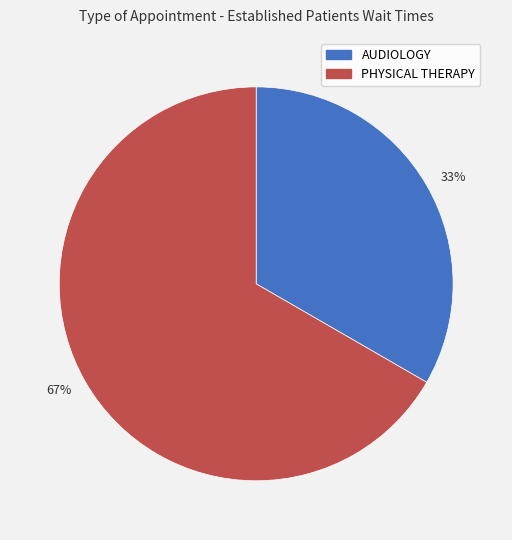

True or false: 33% accounts for 39% of the total.

False